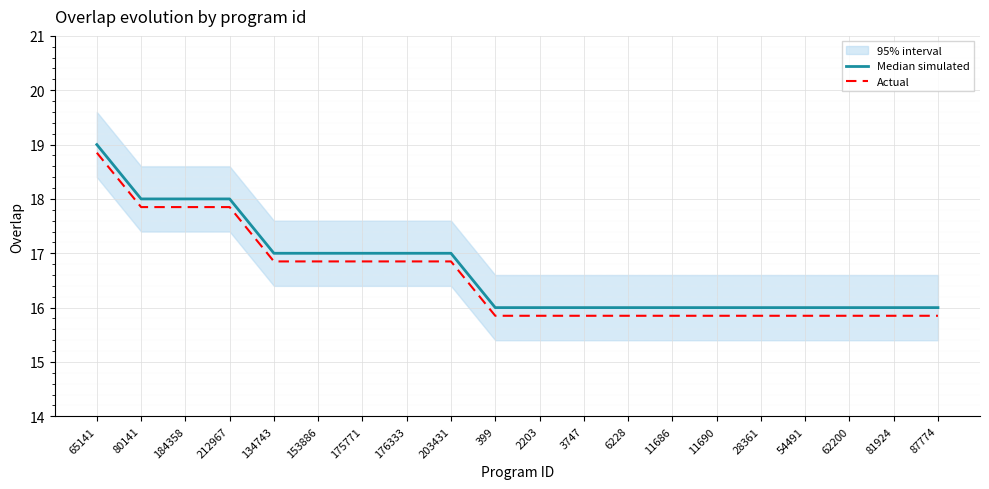

How many categories are shown in the chart?

20